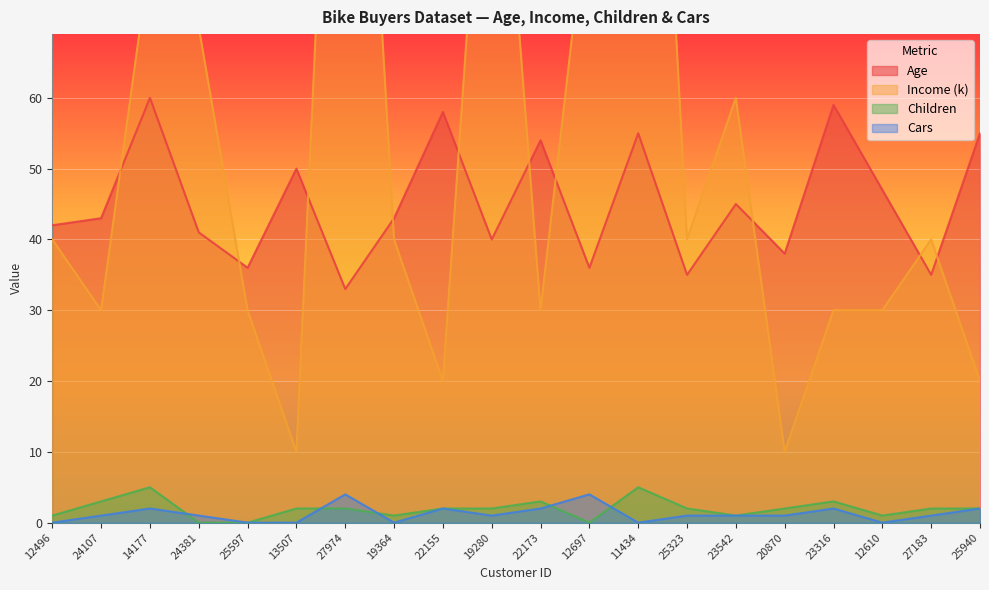

Which category has the highest value in the Income (k) series?

11434